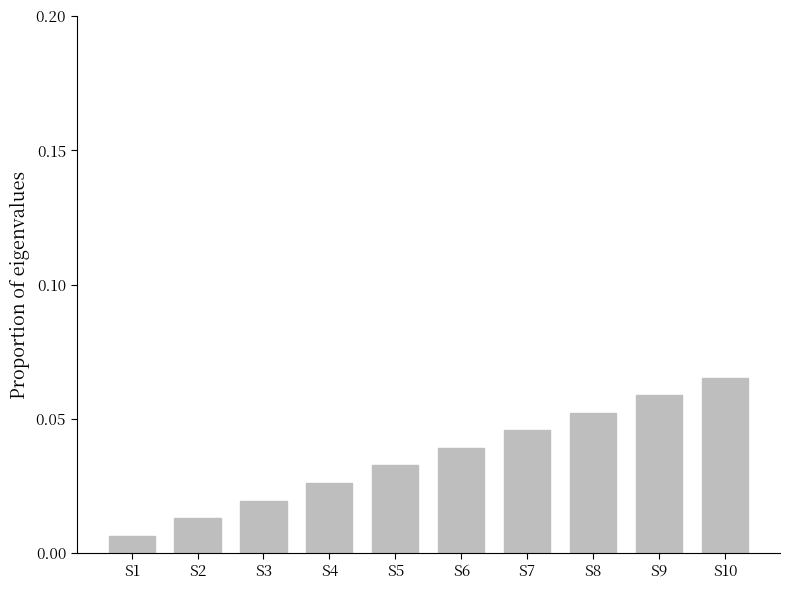

Does the chart contain any negative values?

No